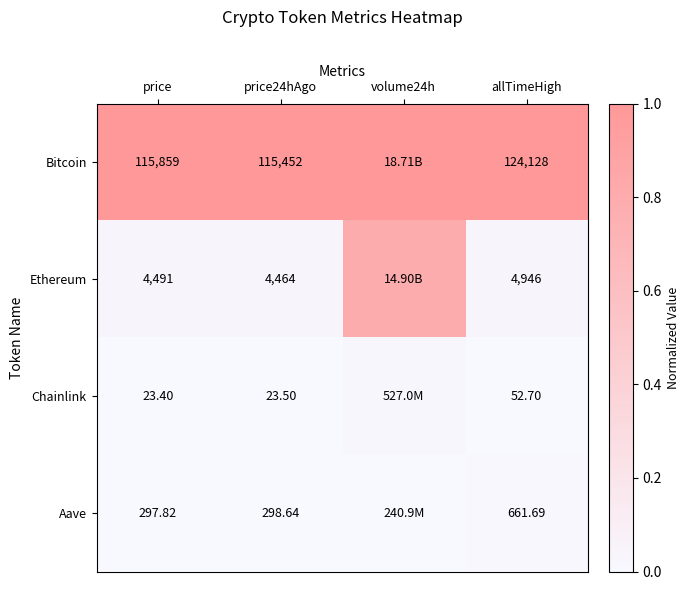

Is the value of Bitcoin at allTimeHigh greater than the value of Aave at price24hAgo?

Yes